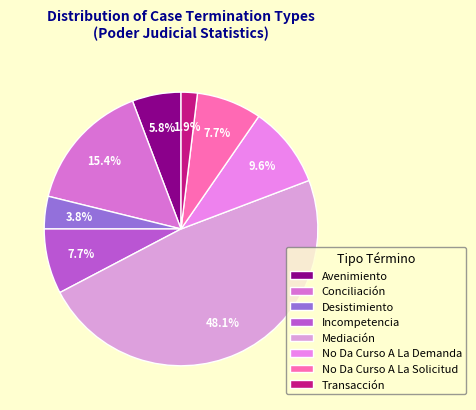

Count the number of slices in the pie.

8